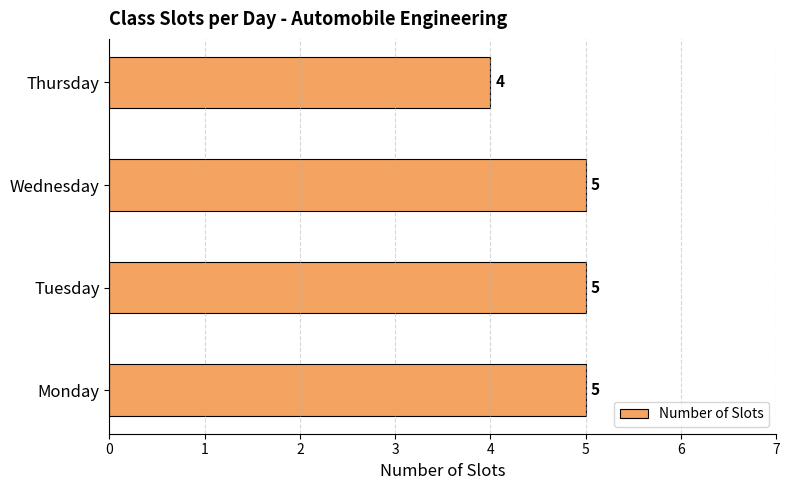

Which category has the lowest value across all series?

Thursday